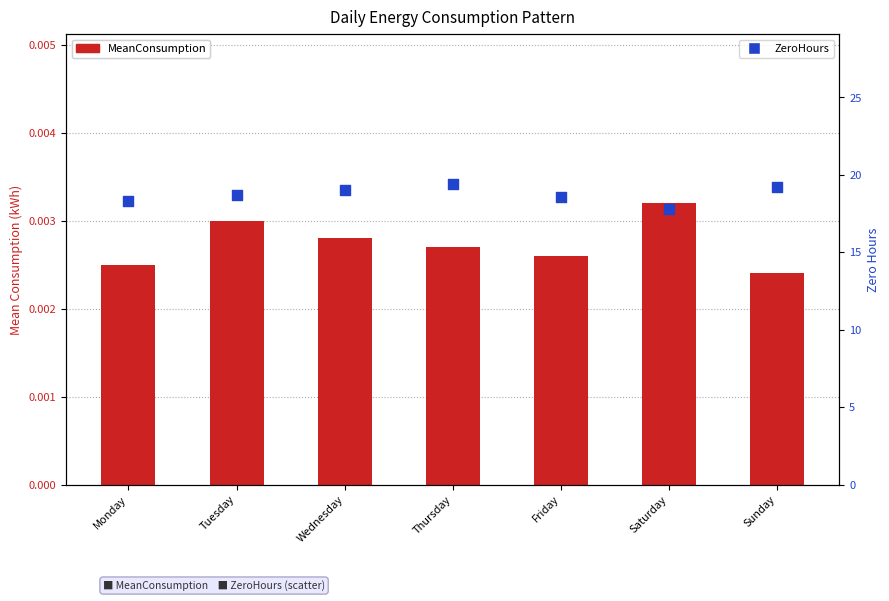

What is the total value across all series at Sunday?

19.2